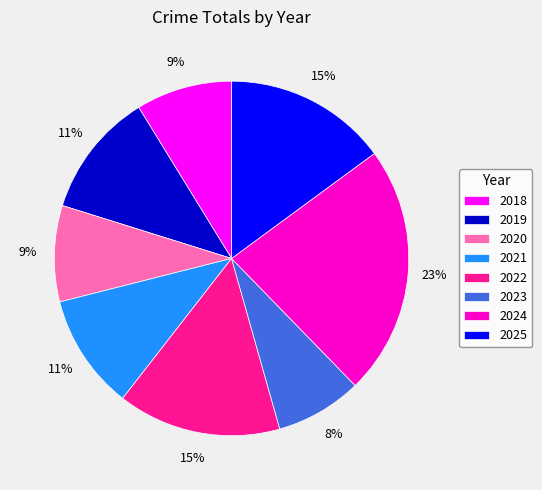

What is the smallest slice in the pie chart?

2023